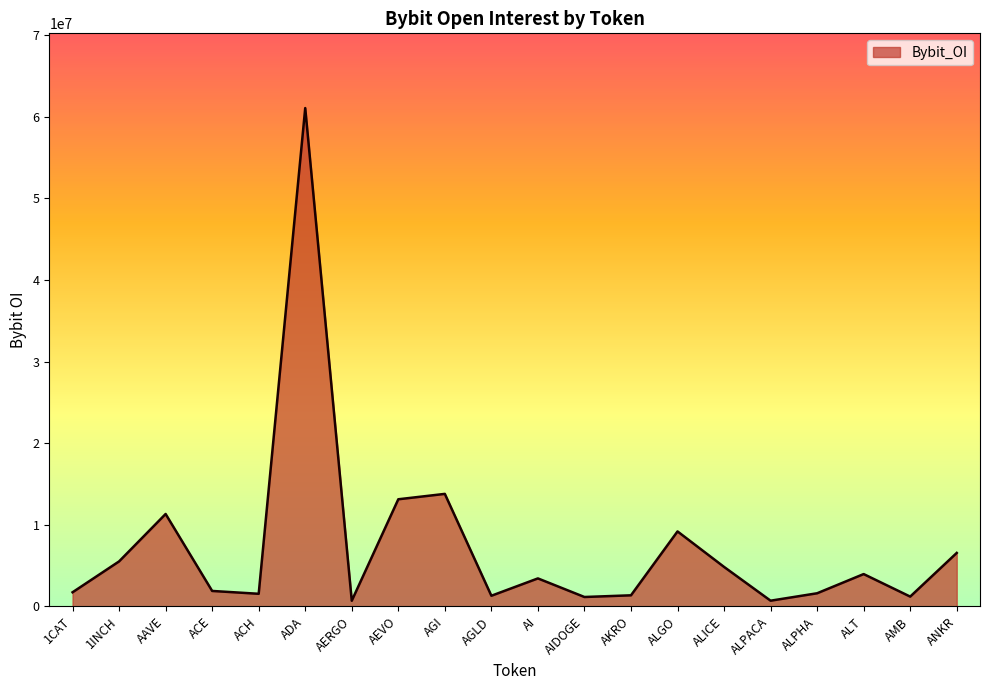

The value at AGI is 5235910. True or false?

False